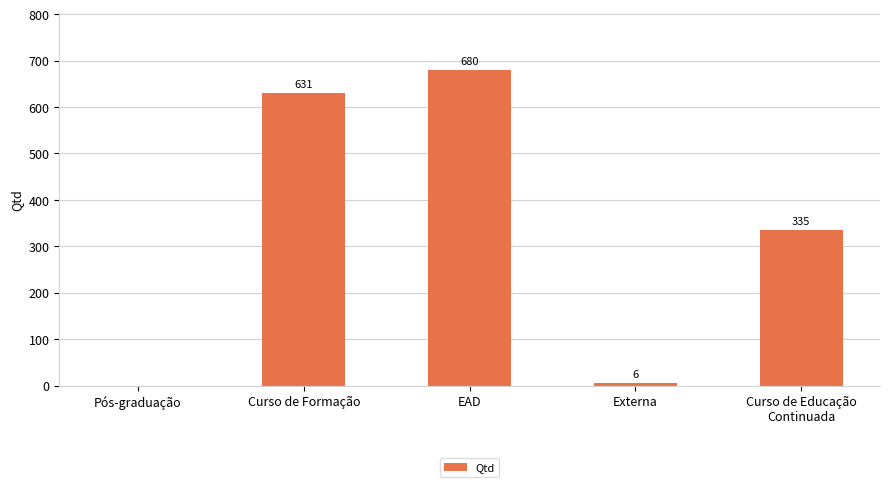

What is the sum of the values at Curso de Educação
Continuada and EAD?

1015